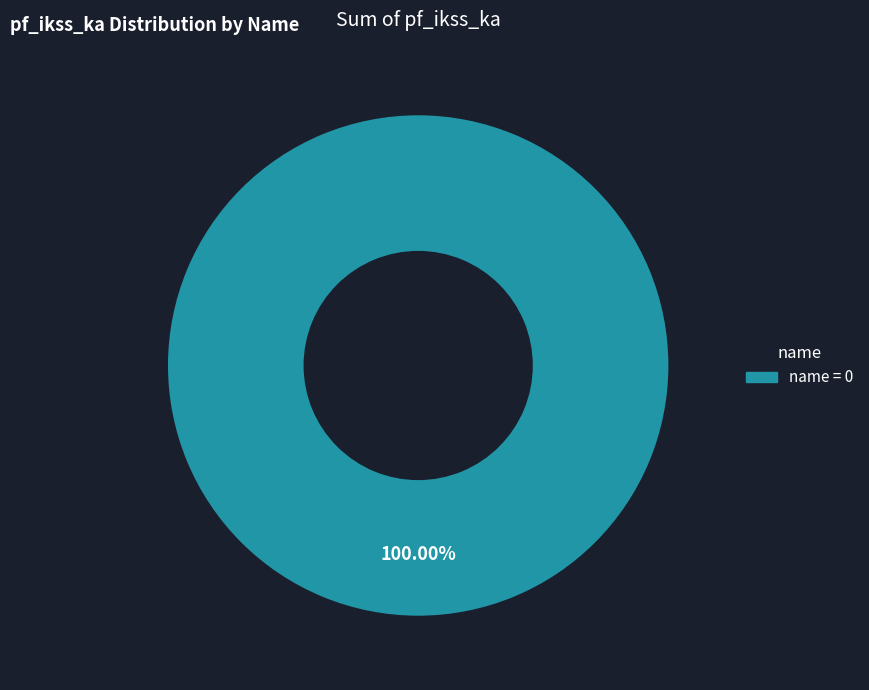

Is there any slice that represents more than half of the pie?

Yes